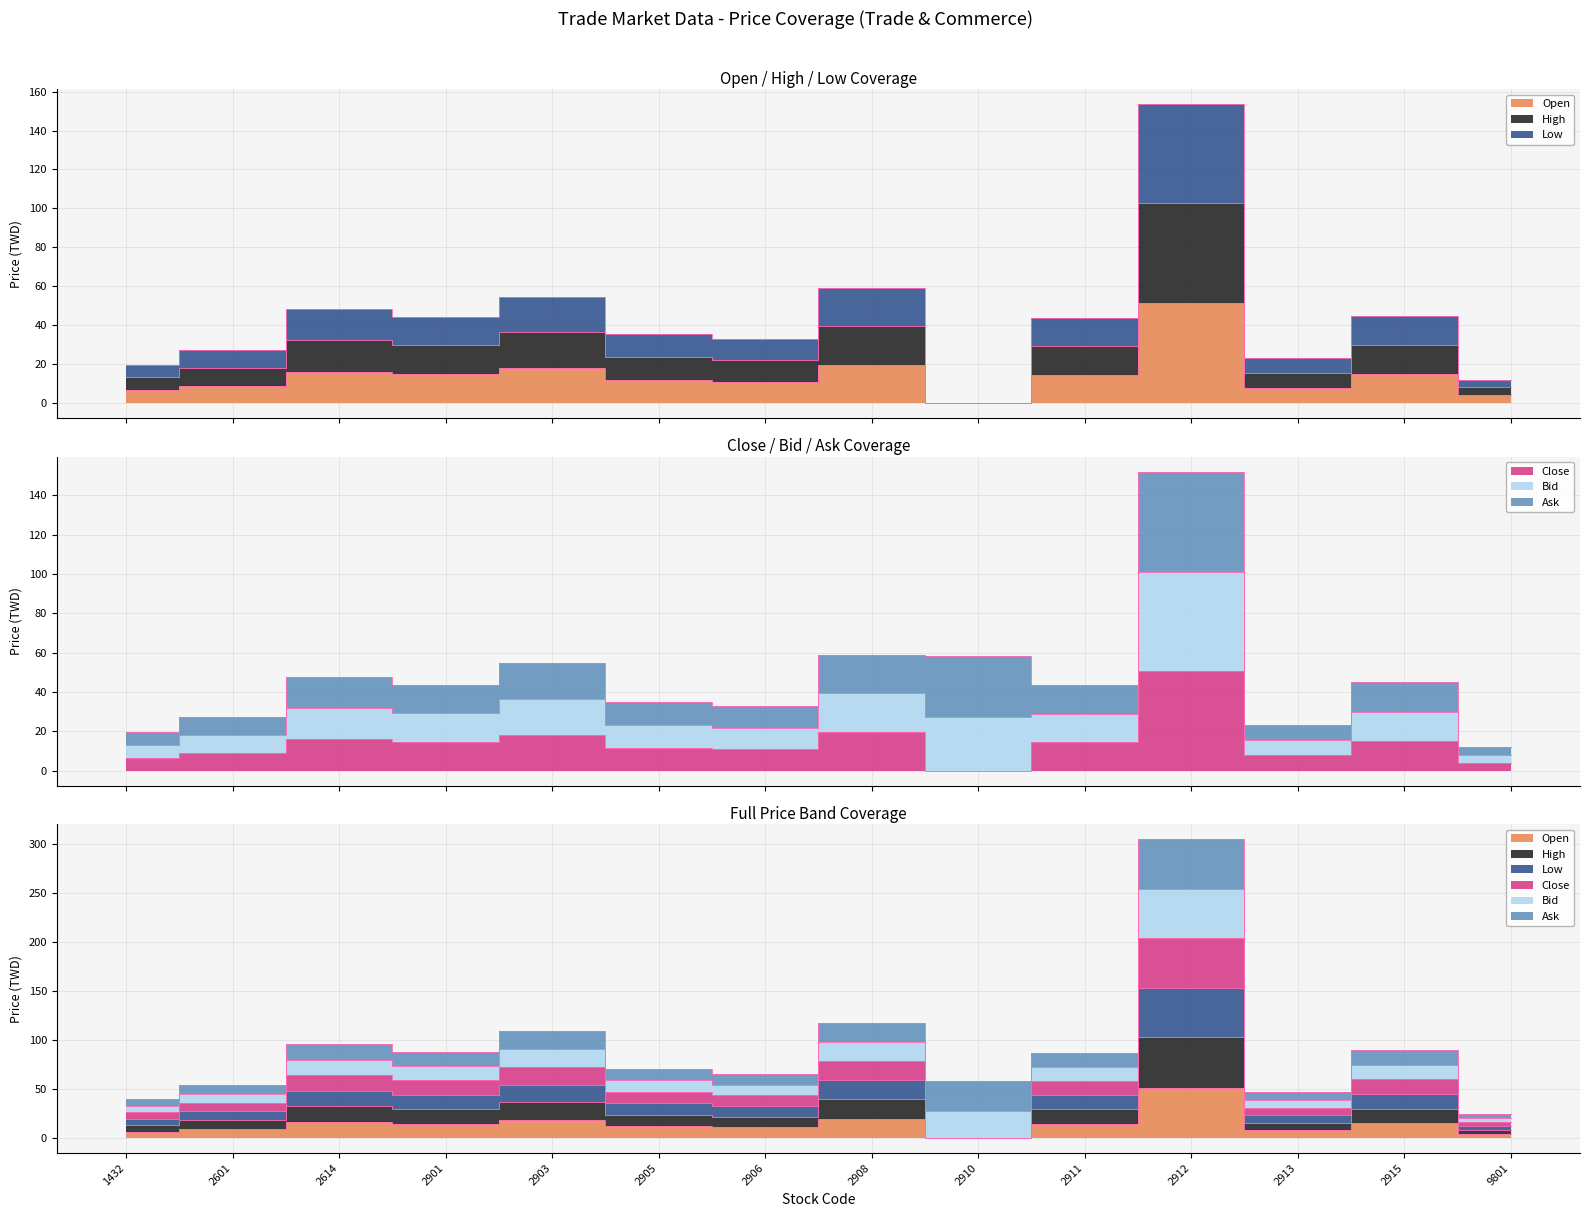

True or false: Close has a value of 14.4 at 2911.

True